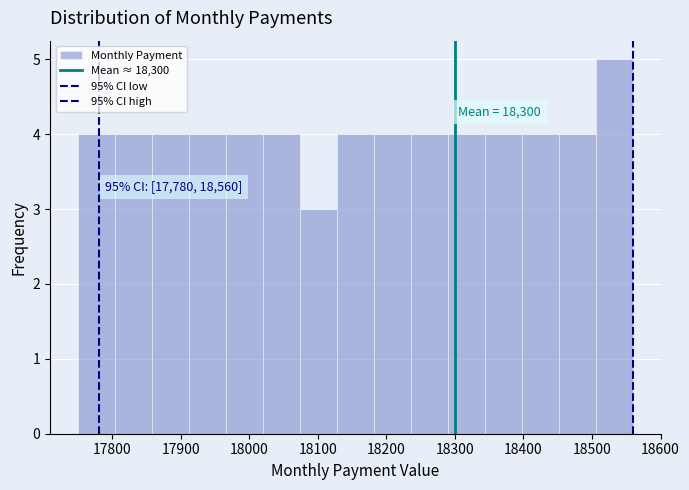

Over which range of the x-axis is the bar tallest?

18510 to 18560